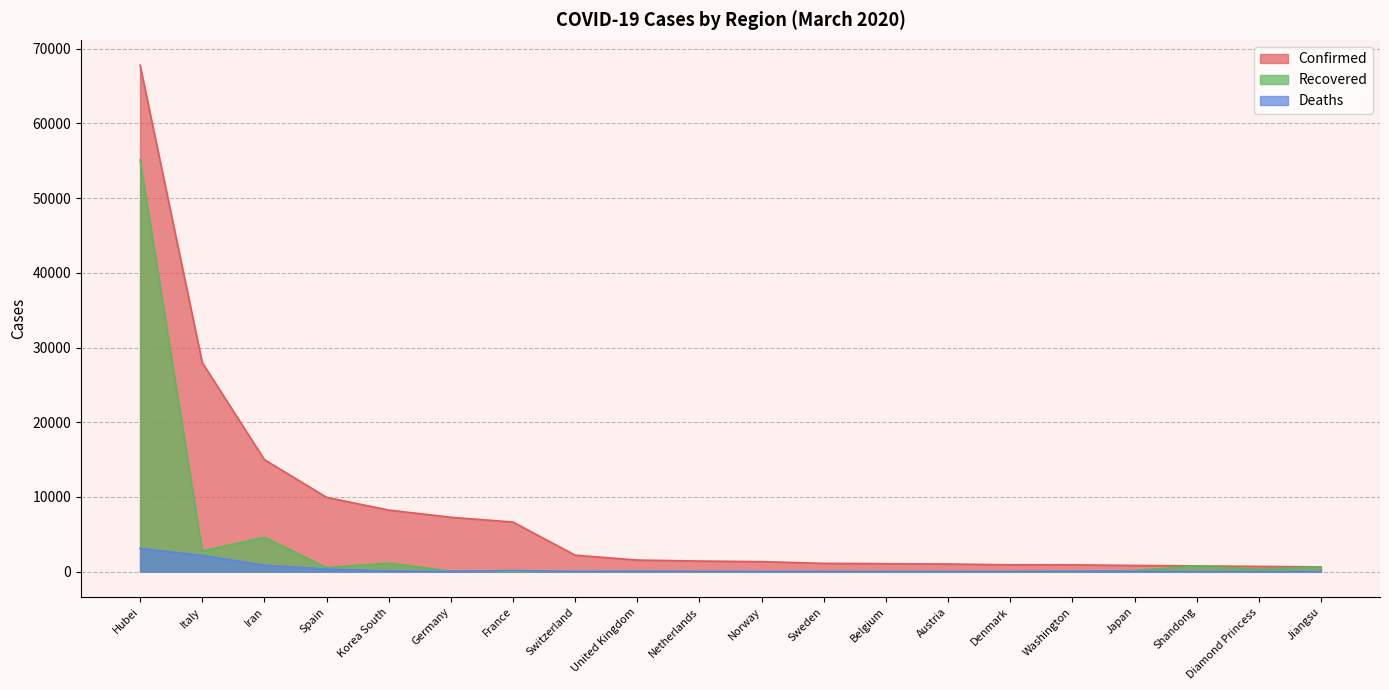

Which series changed the most between Netherlands and Washington?

Confirmed